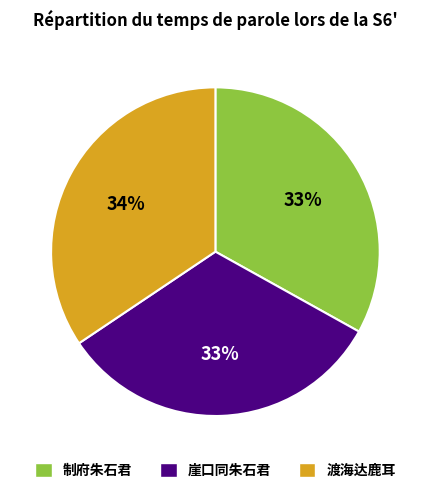

Between 渡海达鹿耳 and 崖口同朱石君, which is larger?

渡海达鹿耳